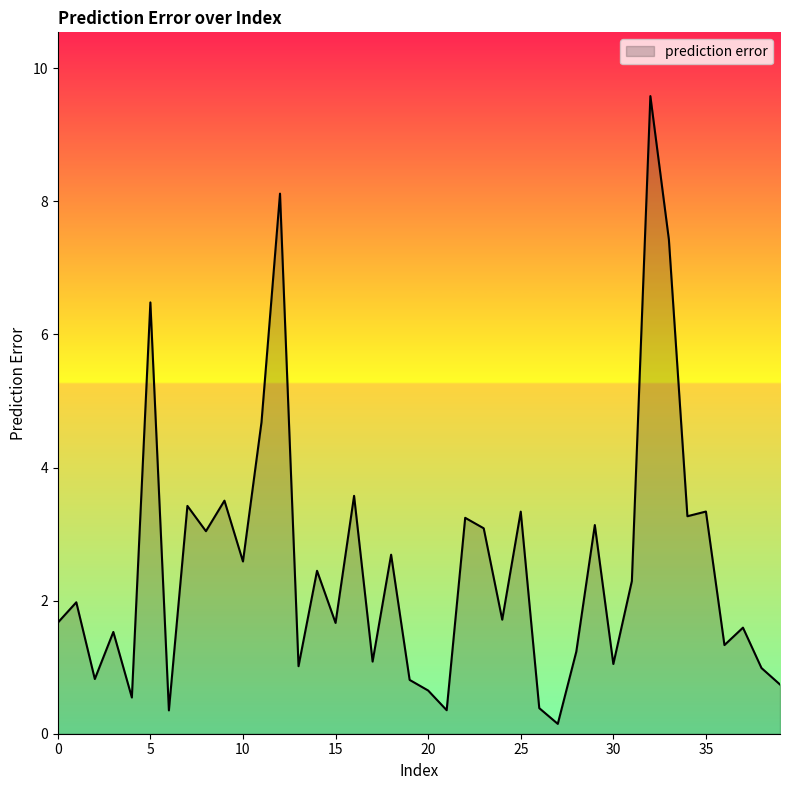

List the labels in order of value, smallest first.

27, 6, 21, 26, 4, 20, 39, 19, 2, 38, 13, 30, 17, 28, 36, 3, 37, 15, 0, 24, 1, 31, 14, 10, 18, 8, 23, 29, 22, 34, 25, 35, 7, 9, 16, 11, 5, 33, 12, 32